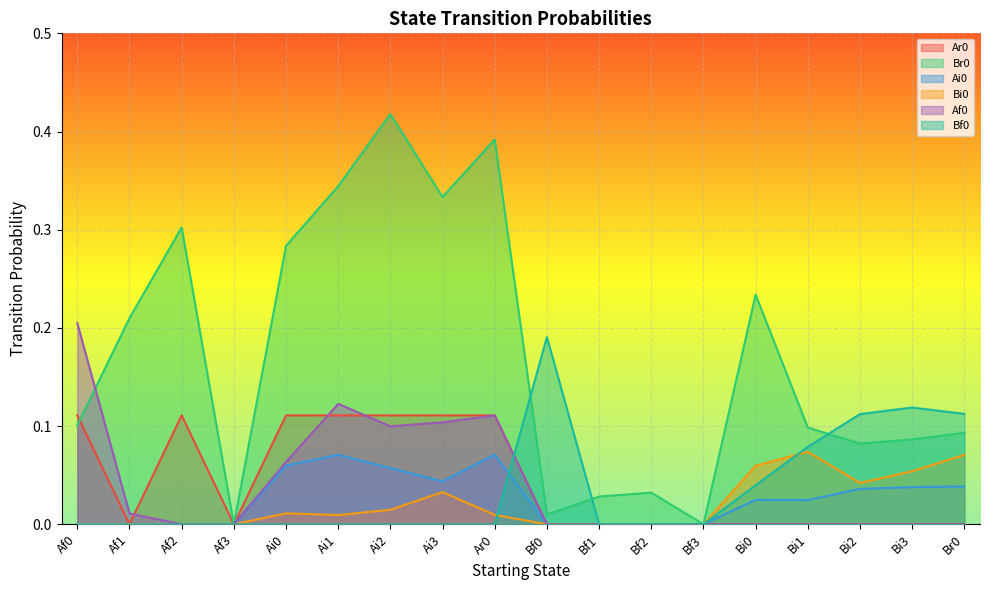

Reading left to right, transcribe all the data shown in this chart.

Ar0: 0.1	0.0	0.1	0.0	0.1	0.1	0.1	0.1	0.1	0.0	0.0	0.0	0.0	0.0	0.0	0.0	0.0	0.0
Br0: 0.1	0.2	0.3	0.0	0.3	0.3	0.4	0.3	0.4	0.0	0.0	0.0	0.0	0.2	0.1	0.1	0.1	0.1
Ai0: 0.0	0.0	0.0	0.0	0.1	0.1	0.1	0.0	0.1	0.0	0.0	0.0	0.0	0.0	0.0	0.0	0.0	0.0
Bi0: 0.0	0.0	0.0	0.0	0.0	0.0	0.0	0.0	0.0	0.0	0.0	0.0	0.0	0.1	0.1	0.0	0.1	0.1
Af0: 0.2	0.0	0.0	0.0	0.1	0.1	0.1	0.1	0.1	0.0	0.0	0.0	0.0	0.0	0.0	0.0	0.0	0.0
Bf0: 0.0	0.0	0.0	0.0	0.0	0.0	0.0	0.0	0.0	0.2	0.0	0.0	0.0	0.0	0.1	0.1	0.1	0.1